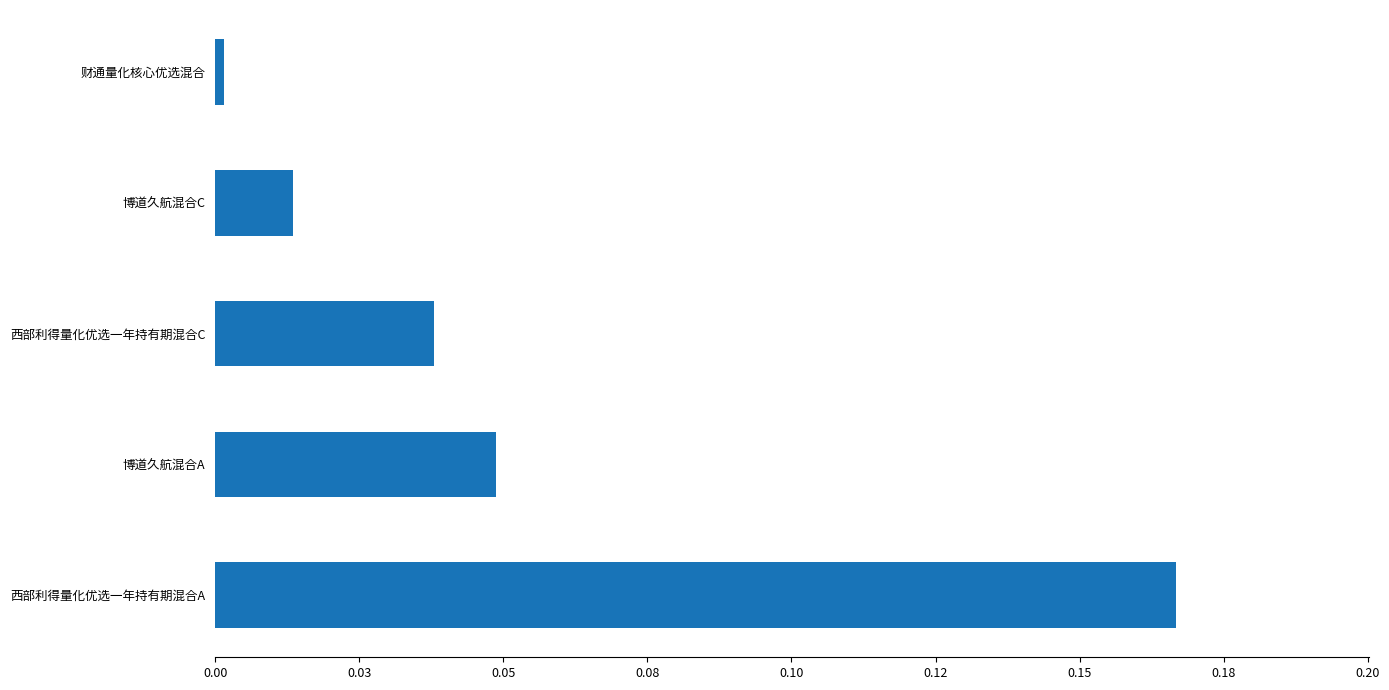

Does the chart contain any negative values?

No